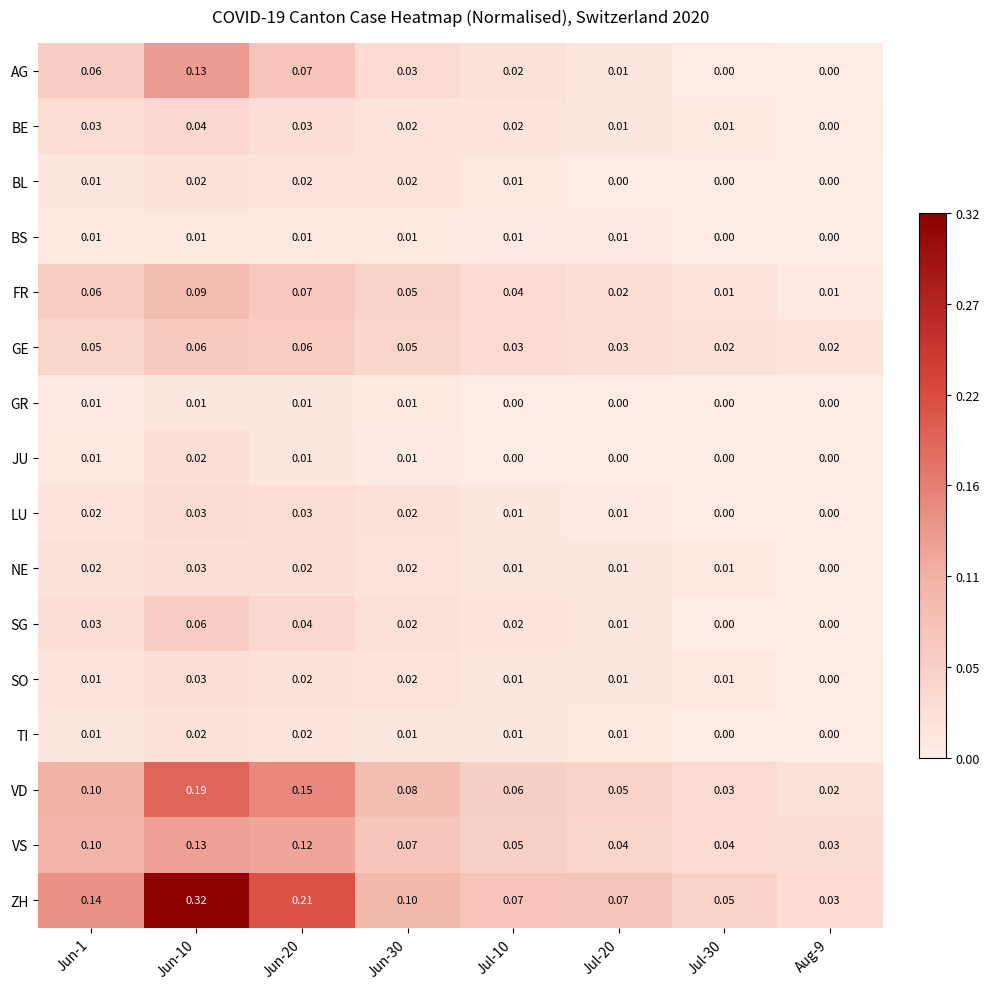

Which series has the largest range (max minus min)?

ZH